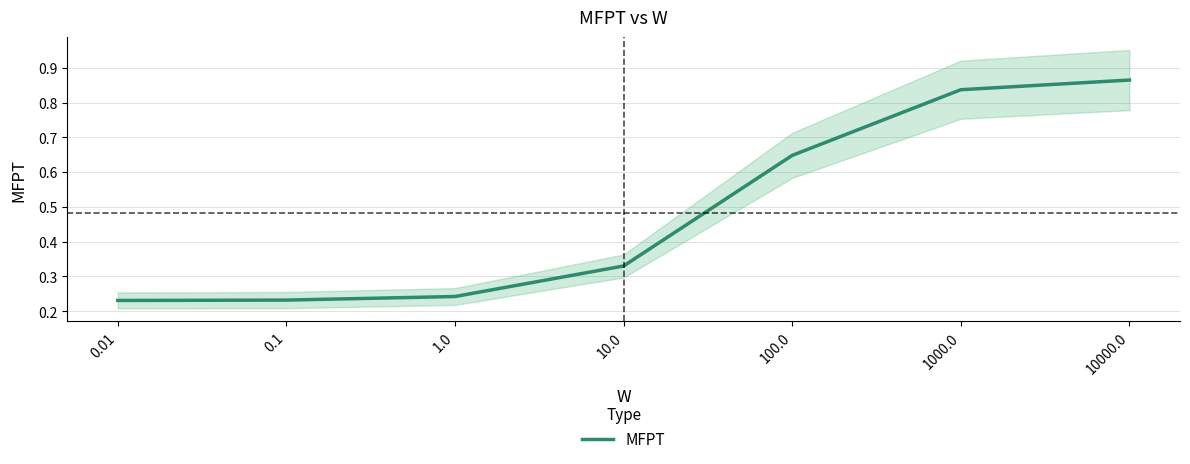

The chart shows a value of 0.2 at 10.0. True or false?

False